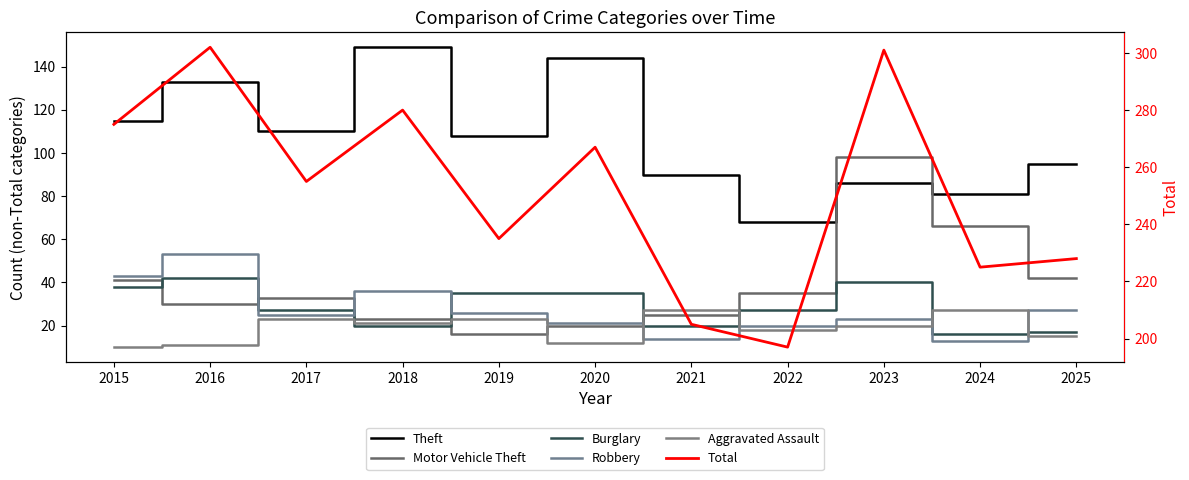

True or false: Total and Theft intersect in this chart.

False